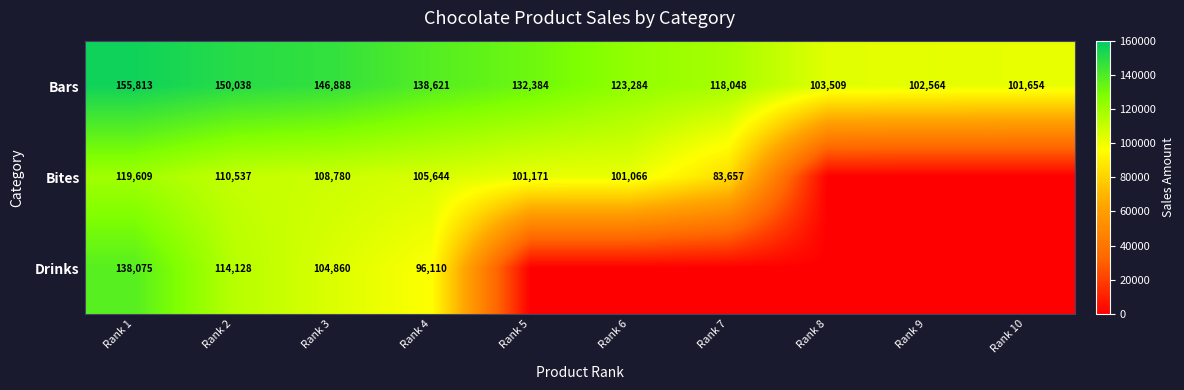

At which category is the sum across all series the highest?

Rank 1